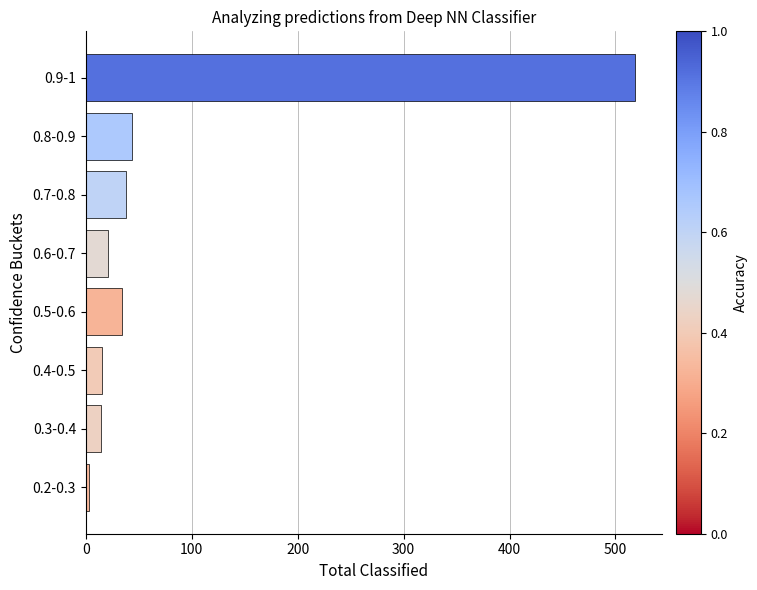

What is the change in value from 0.9-1 to 0.4-0.5?

-503